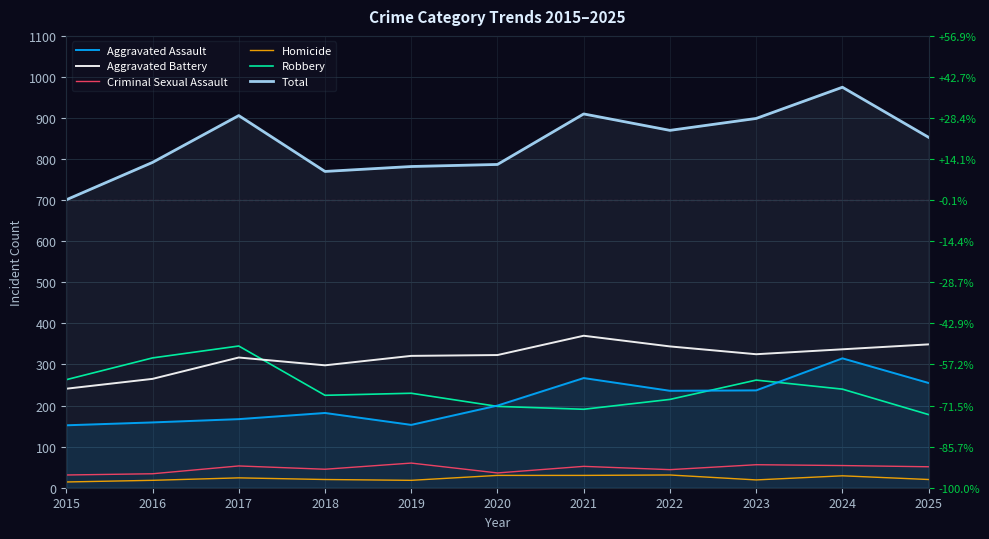

What is the value of the Aggravated Assault point at the 5th from the left?

153